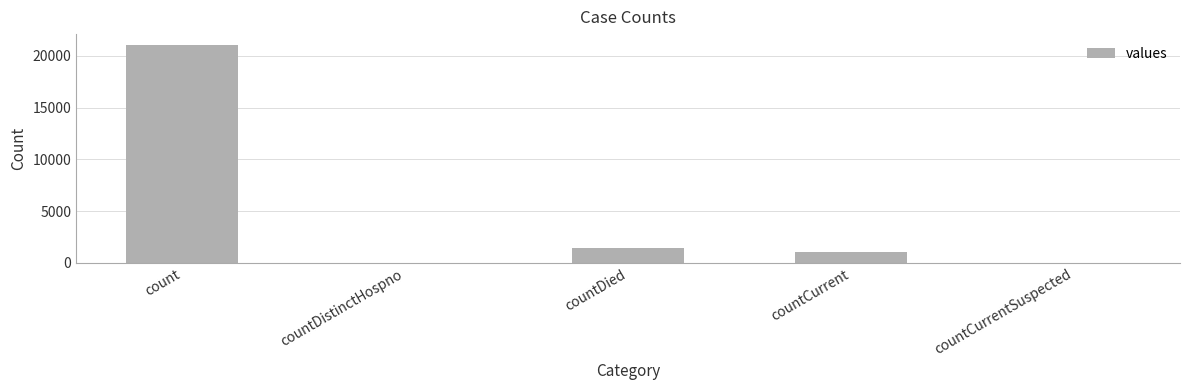

What is the sum of the values at countDied and countCurrentSuspected?

1405